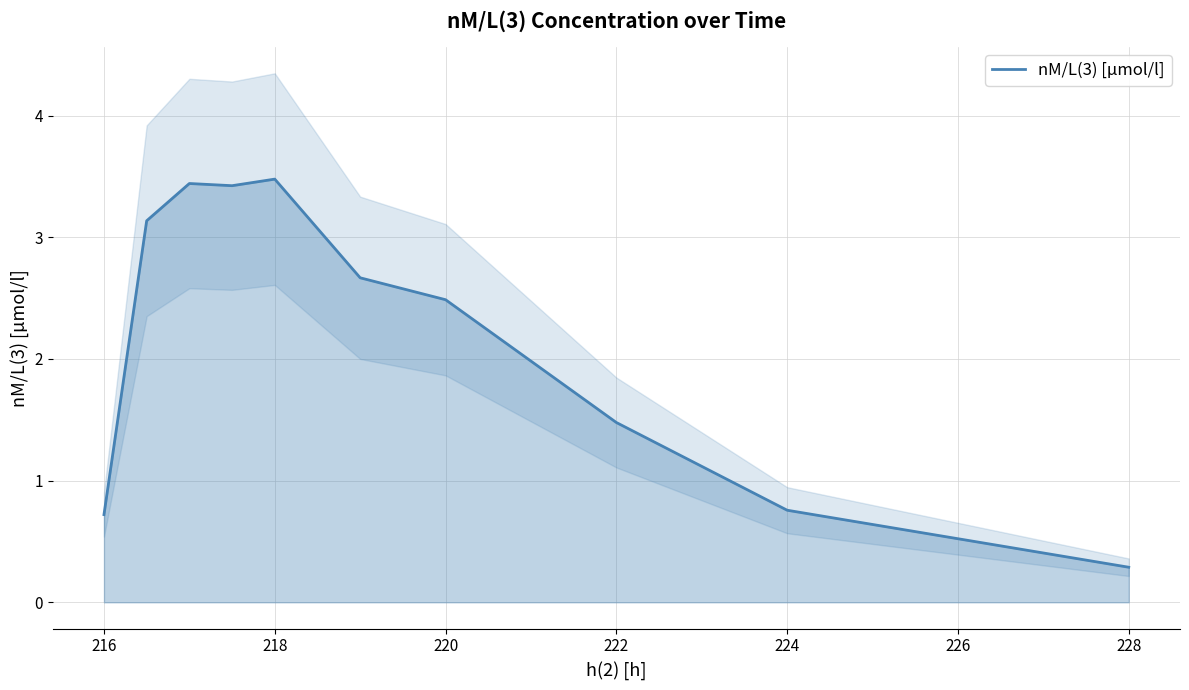

Is it true that nM/L(3) [µmol/l] equals 2.6 at 222?

False